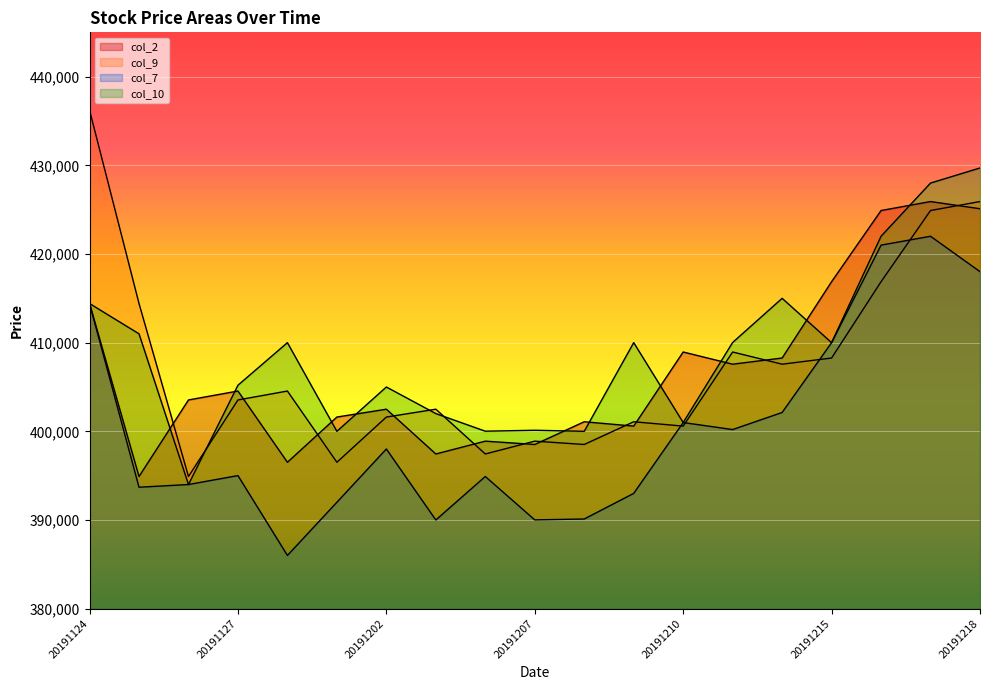

At which label does col_7 reach its peak?

20191217